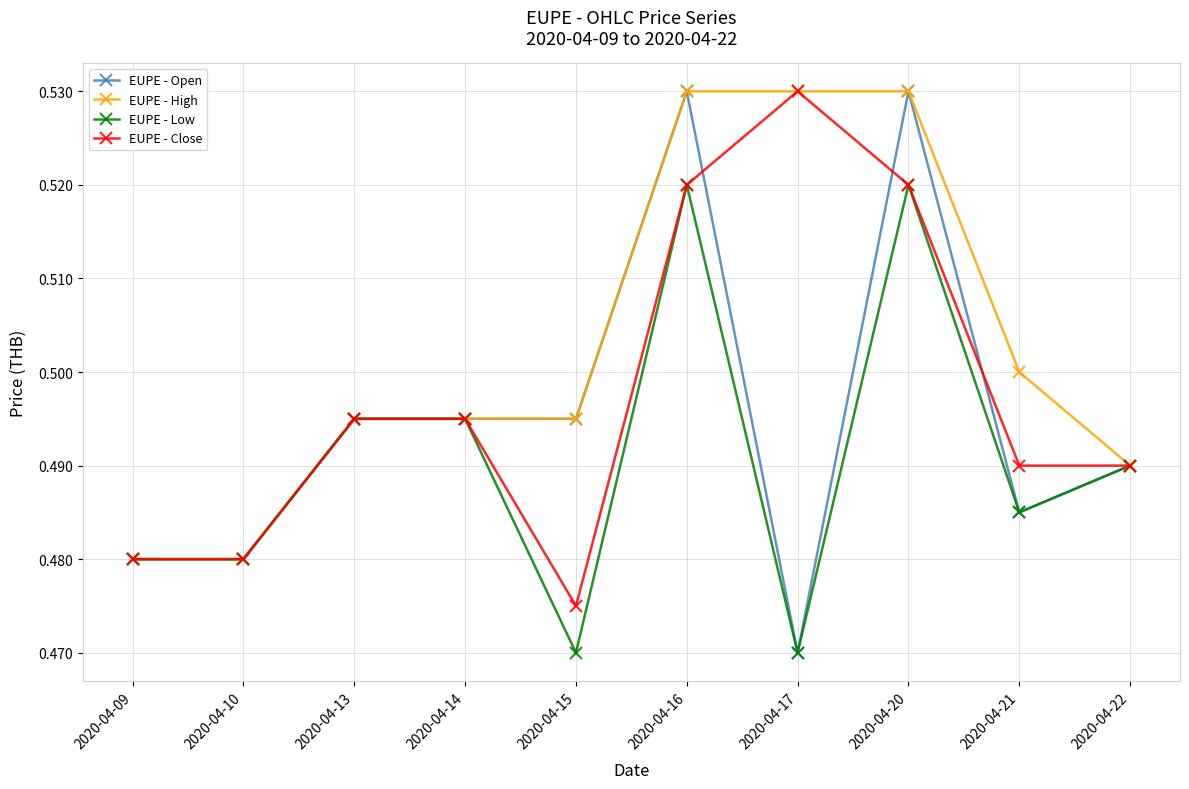

Is it true that EUPE - Low equals 0.2 at 2020-04-22?

False